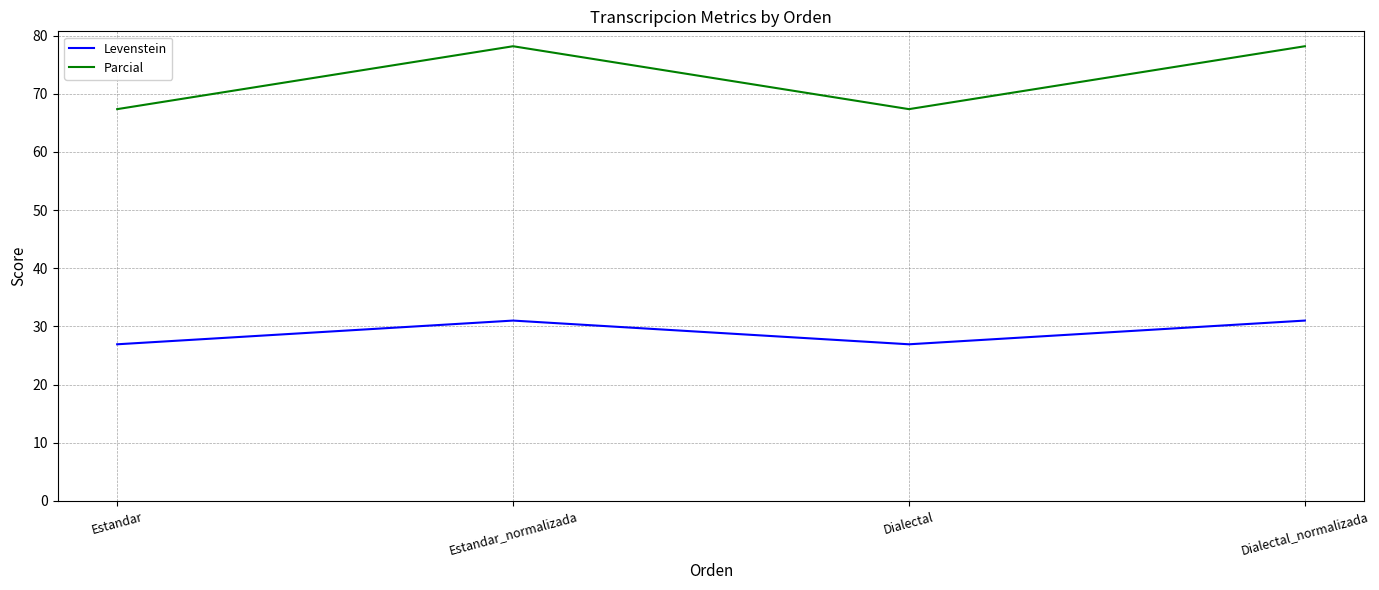

Reading right to left, extract all data points from this chart.

Levenstein: Dialectal_normalizada=31.0	Dialectal=26.9	Estandar_normalizada=31.0	Estandar=26.9
Parcial: Dialectal_normalizada=78.2	Dialectal=67.3	Estandar_normalizada=78.2	Estandar=67.3